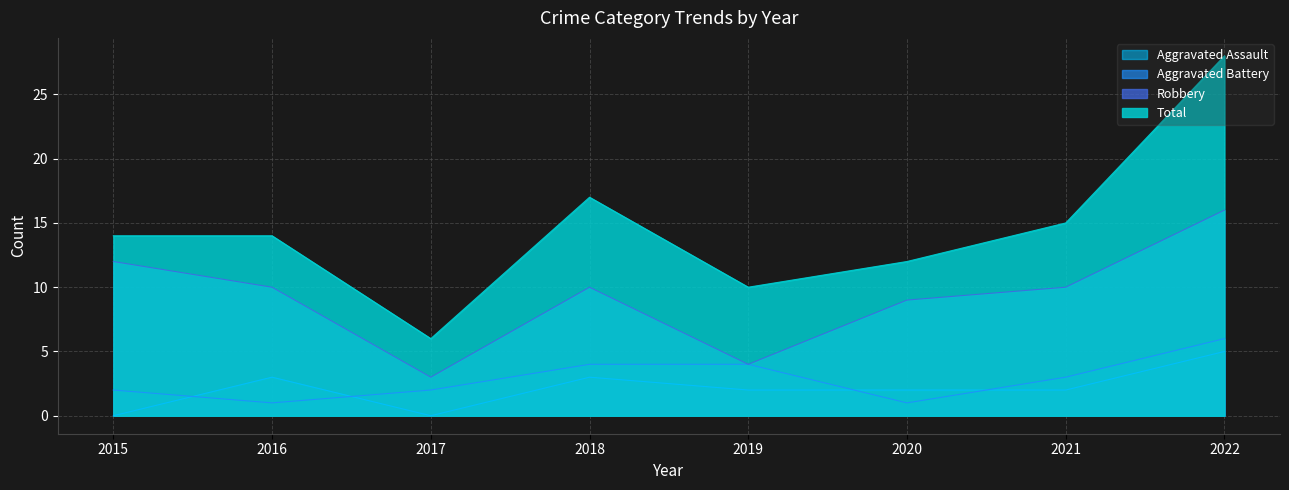

True or false: Total and Aggravated Assault cross at least once.

False